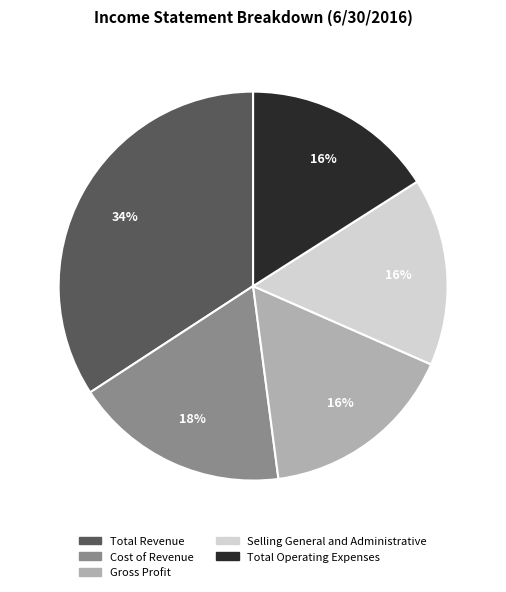

To the nearest percent, what is the difference between the Total Revenue and Cost of Revenue slice percentages?

16%